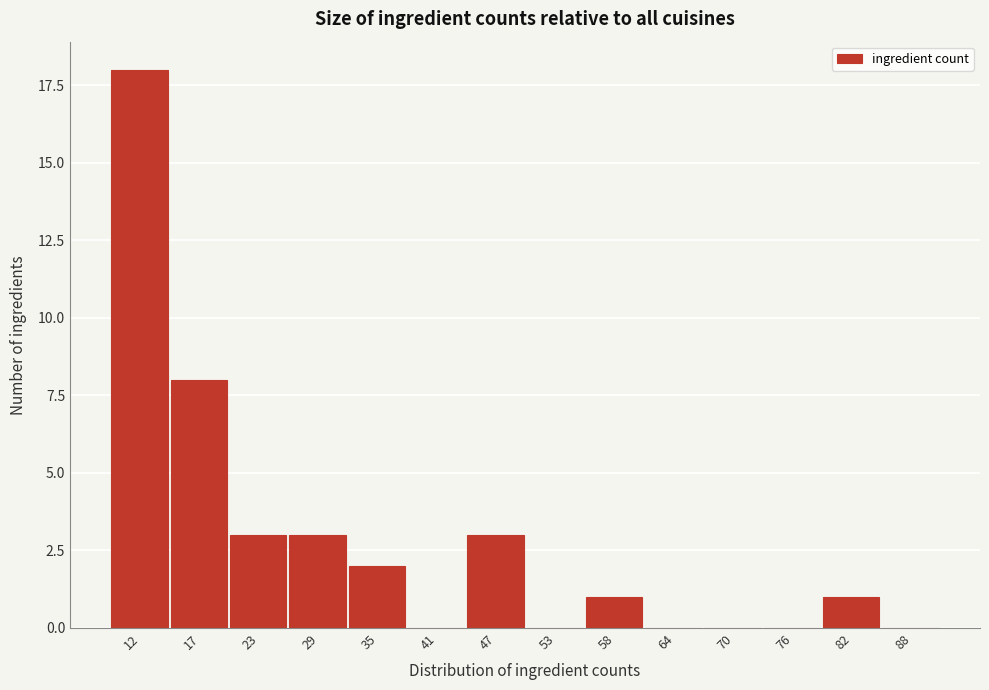

Reading left to right, transcribe all the data shown in this chart.

12=18	17=8	23=3	29=3	35=2	41=0	47=3	53=0	58=1	64=0	70=0	76=0	82=1	88=0